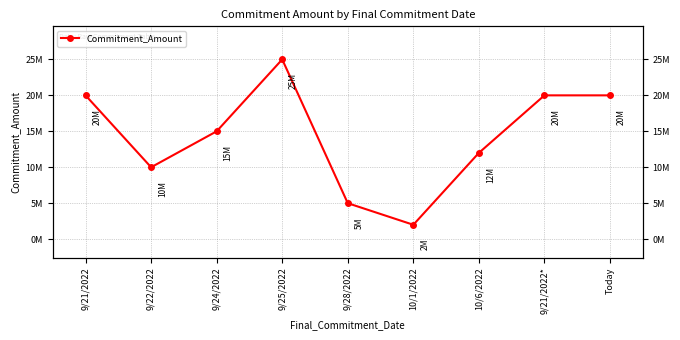

How many interior local valleys (lower than both neighbors) does the data have?

2